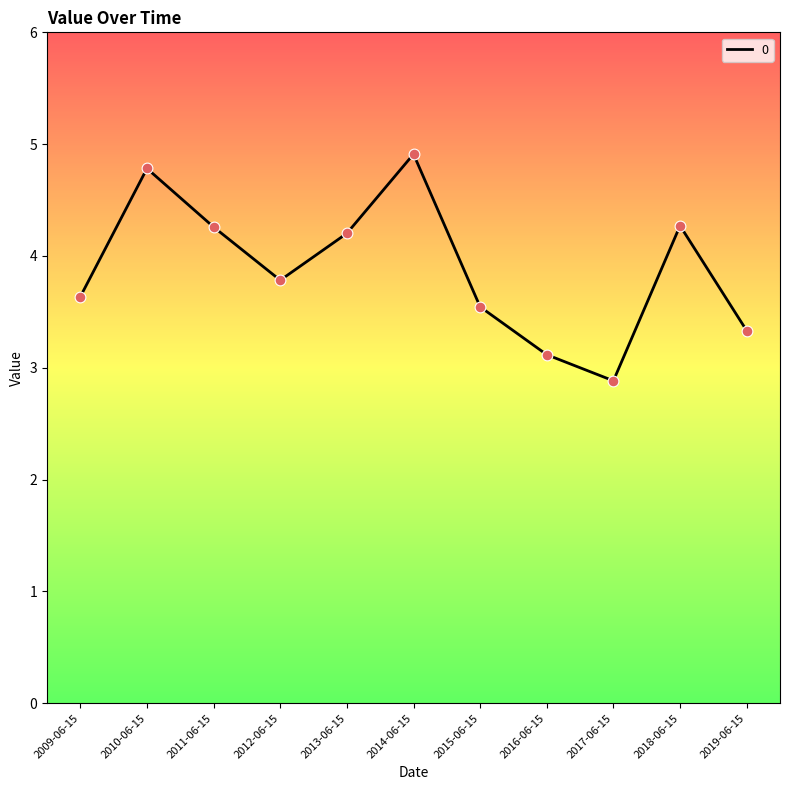

Between 2016-06-15 and 2013-06-15, which is larger?

2013-06-15